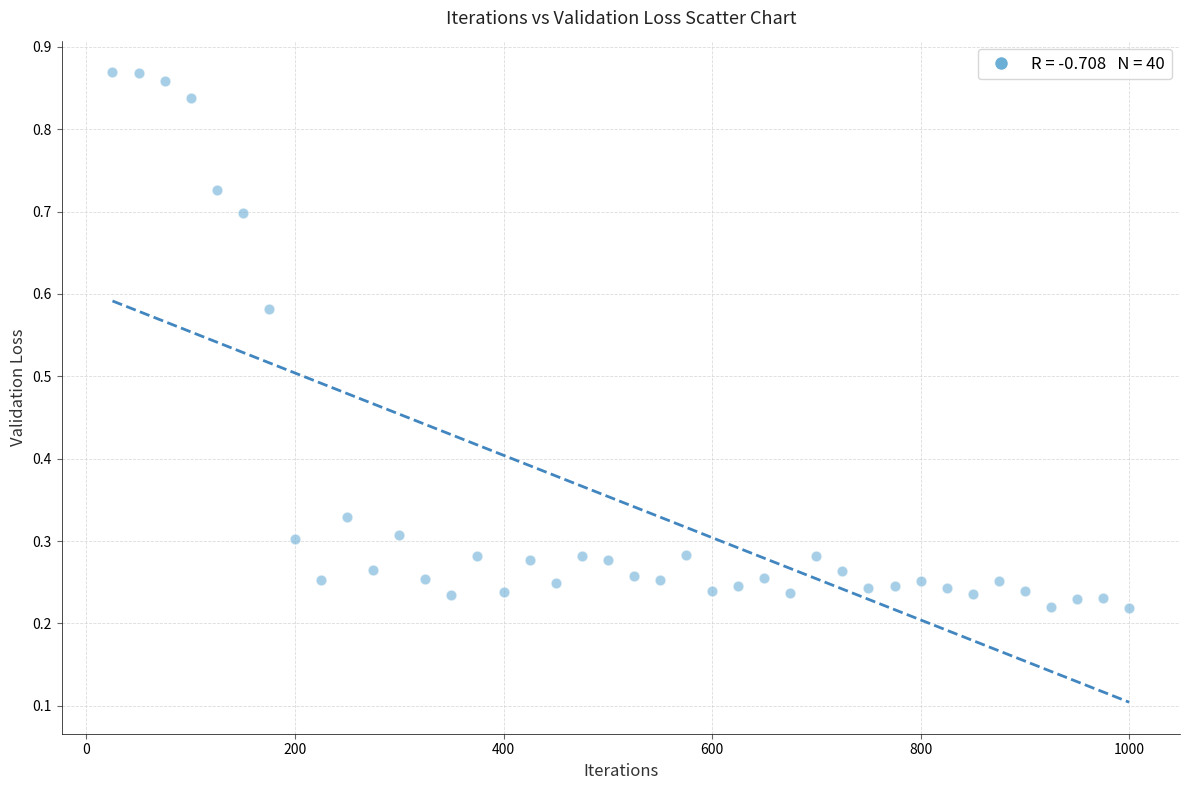

What is the range of X values (max minus min)?

975.0